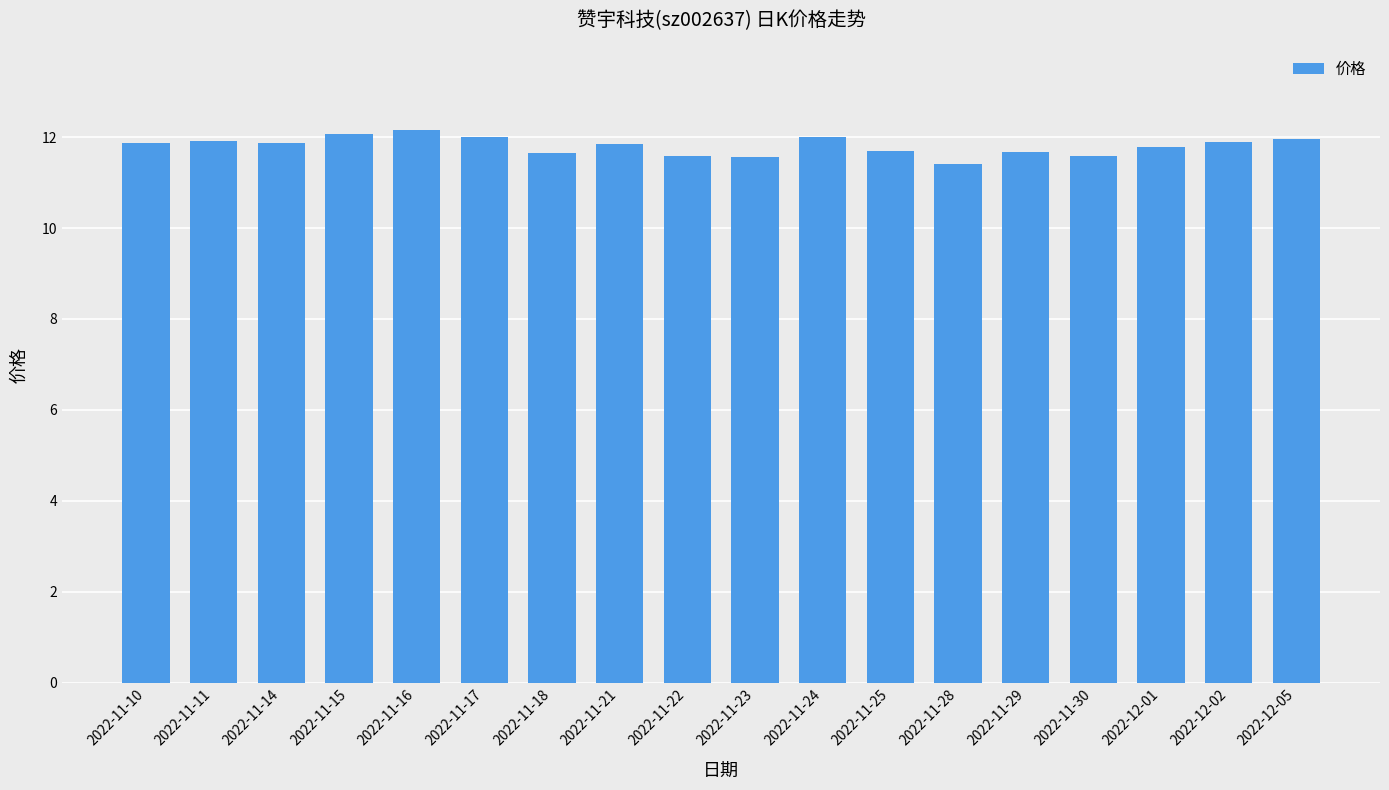

At which label is the value closest to 11?

2022-11-28